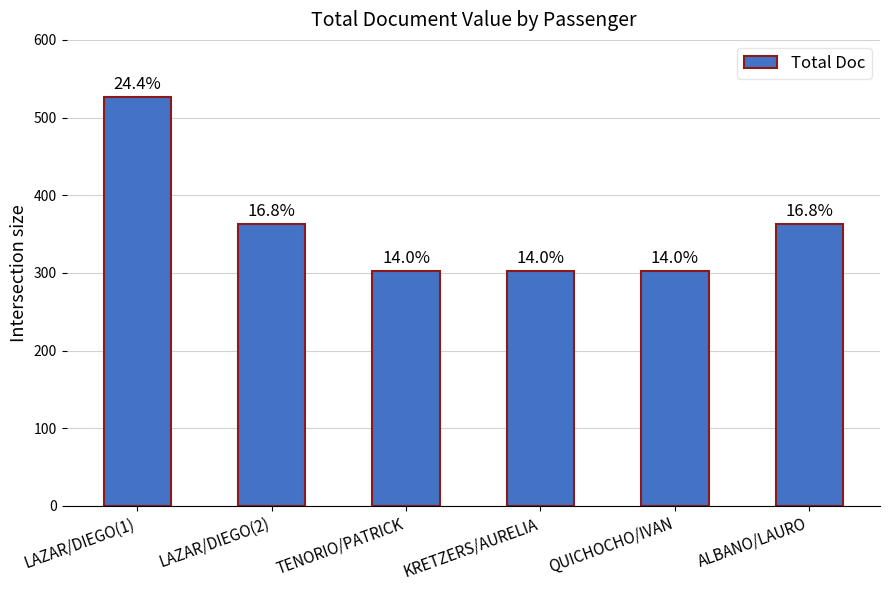

Does the chart contain any negative values?

No